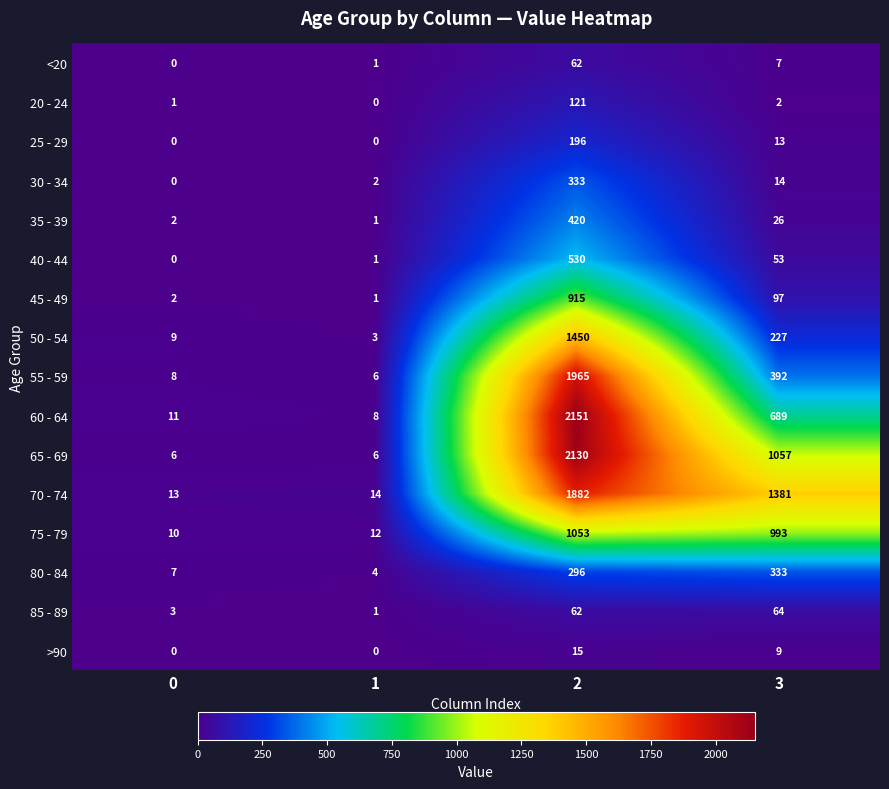

Where is 40 - 44 nearest to the value 265?

3